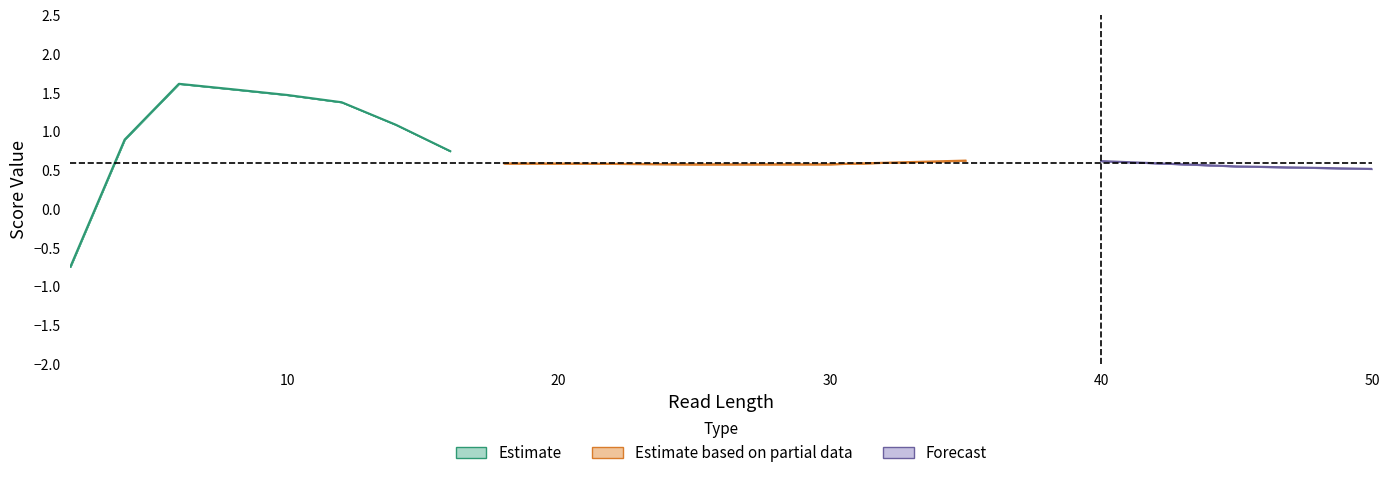

The 275_chr18 series shows 0.3 at 45. True or false?

False